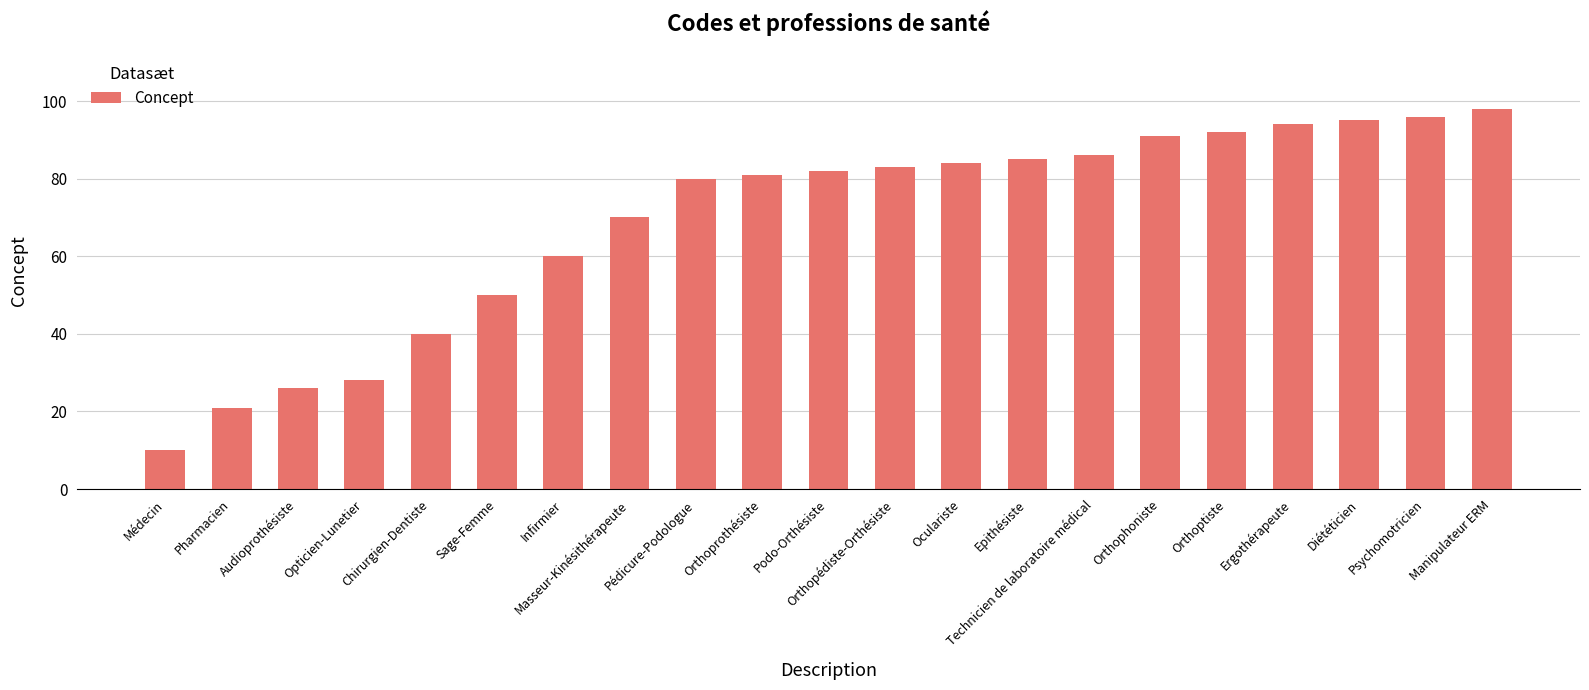

At which category does the chart reach its peak across all series?

Manipulateur ERM